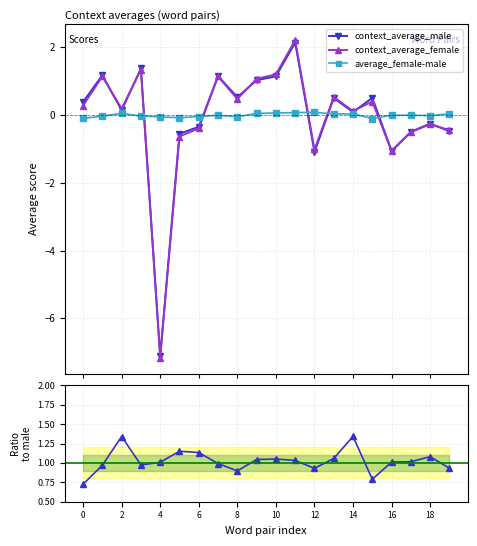

How many lines are shown in the chart?

4